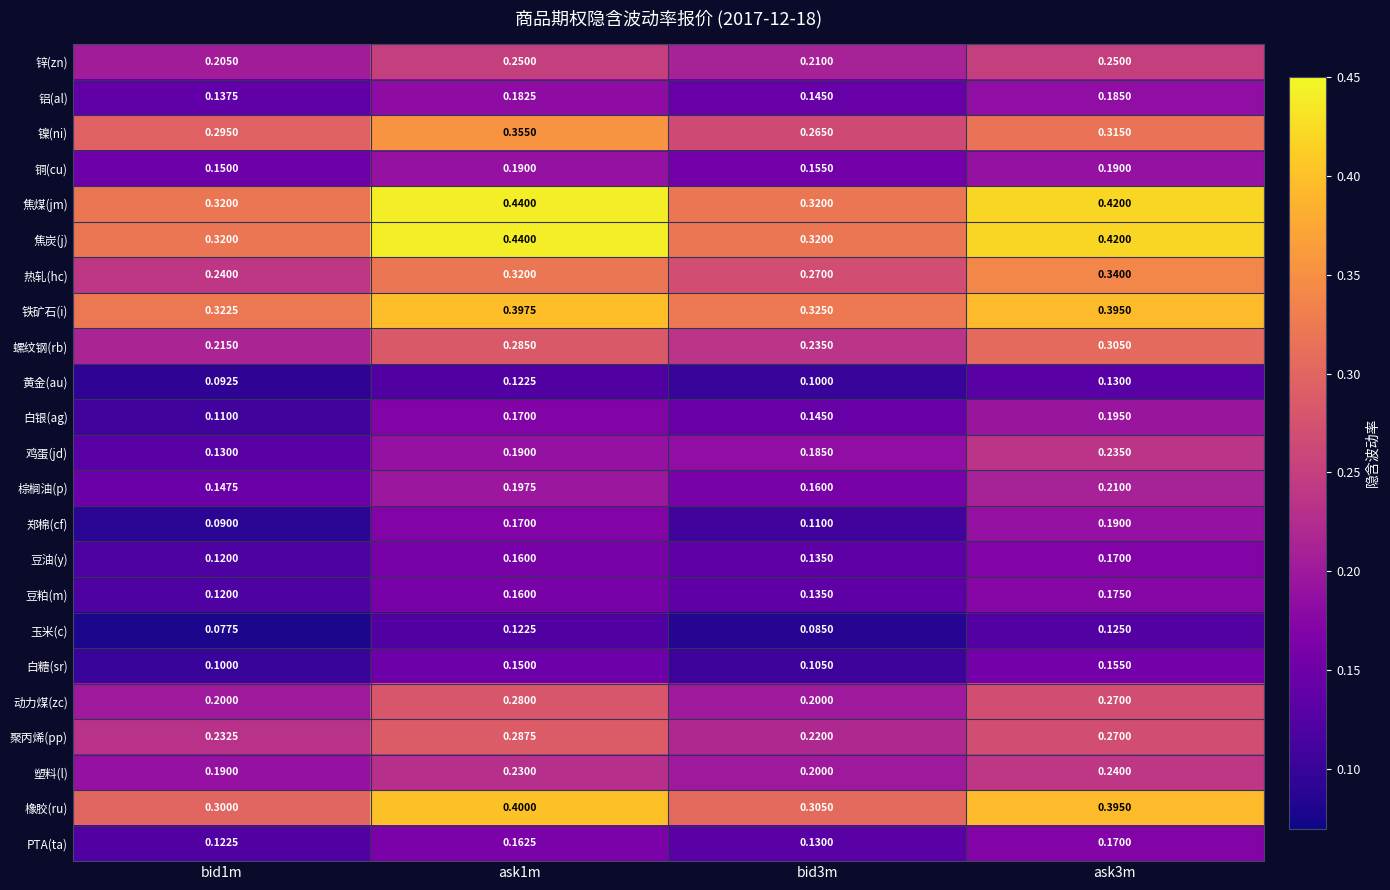

Is the value of 棕榈油(p) at ask1m greater than the value of 白银(ag) at ask1m?

Yes